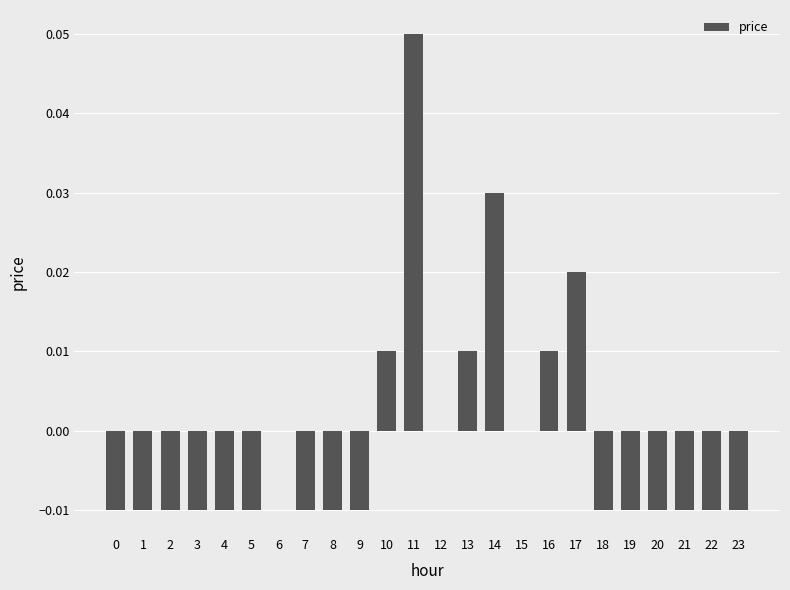

Is it true that the value at 5 is -0.0?

True